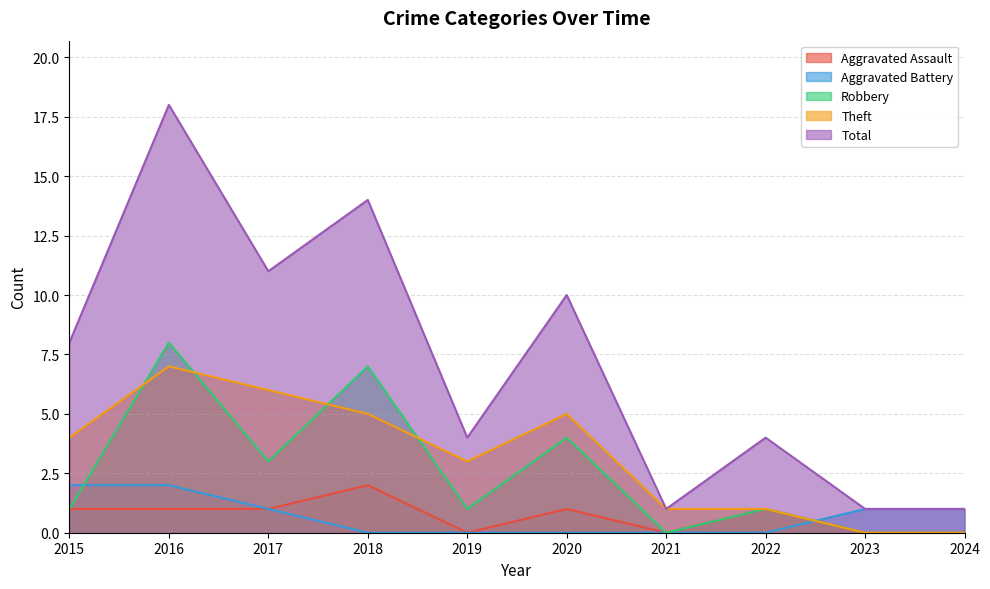

Reading left to right, extract all data points from this chart.

Aggravated Assault: 2015=1	2016=1	2017=1	2018=2	2019=0	2020=1	2021=0	2022=1	2023=0	2024=0
Aggravated Battery: 2015=2	2016=2	2017=1	2018=0	2019=0	2020=0	2021=0	2022=0	2023=1	2024=1
Robbery: 2015=1	2016=8	2017=3	2018=7	2019=1	2020=4	2021=0	2022=1	2023=0	2024=0
Theft: 2015=4	2016=7	2017=6	2018=5	2019=3	2020=5	2021=1	2022=1	2023=0	2024=0
Total: 2015=8	2016=18	2017=11	2018=14	2019=4	2020=10	2021=1	2022=4	2023=1	2024=1